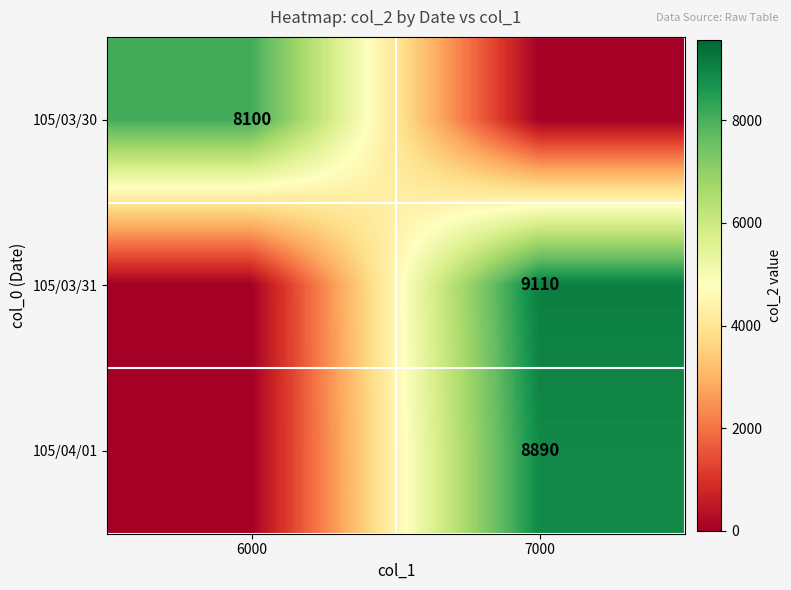

Is it true that 105/03/30 equals 8100 at 6000?

True